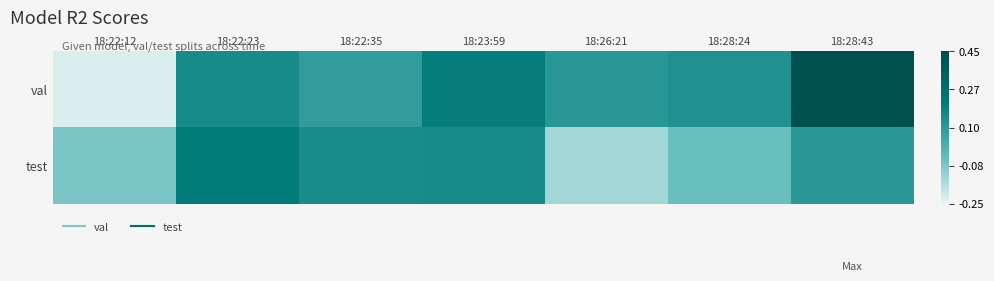

Reading right to left, list all the values displayed in this chart.

val: 18:28:43=0.4	18:28:24=0.1	18:26:21=0.1	18:23:59=0.2	18:22:35=0.1	18:22:23=0.2	18:22:12=-0.2
test: 18:28:43=0.1	18:28:24=-0.0	18:26:21=-0.1	18:23:59=0.2	18:22:35=0.2	18:22:23=0.2	18:22:12=-0.1